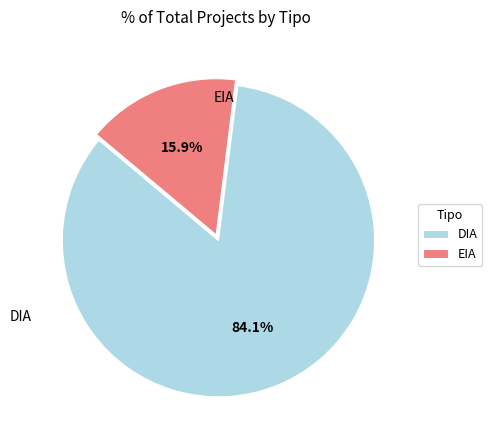

How many segments does this pie chart have?

2